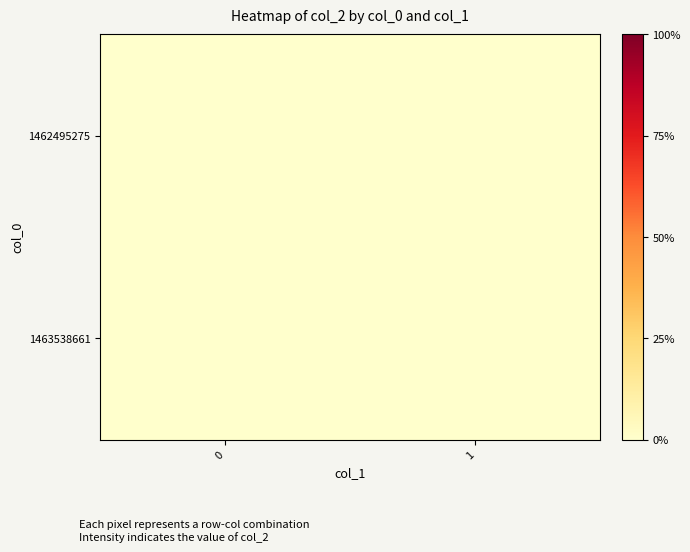

Reading right to left, what are all the values shown in this chart?

0: 1	0
col_2: 0	0